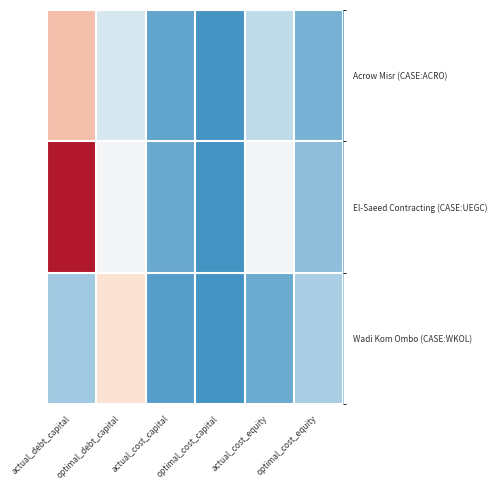

Which series has the widest spread of values?

El-Saeed Contracting (CASE:UEGC)